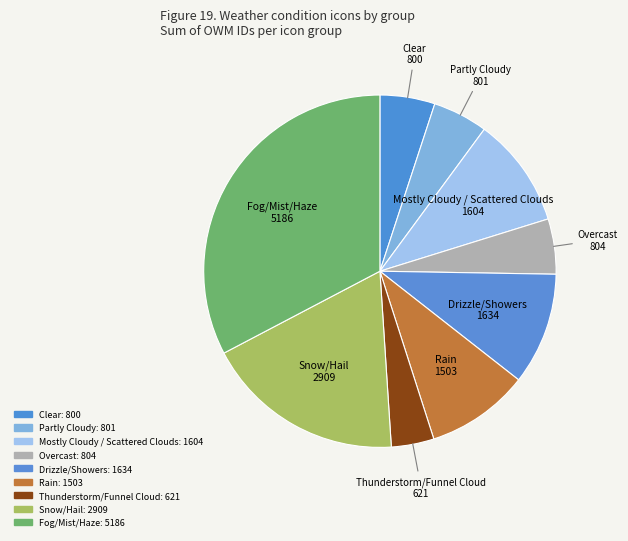

How many segments does this pie chart have?

9